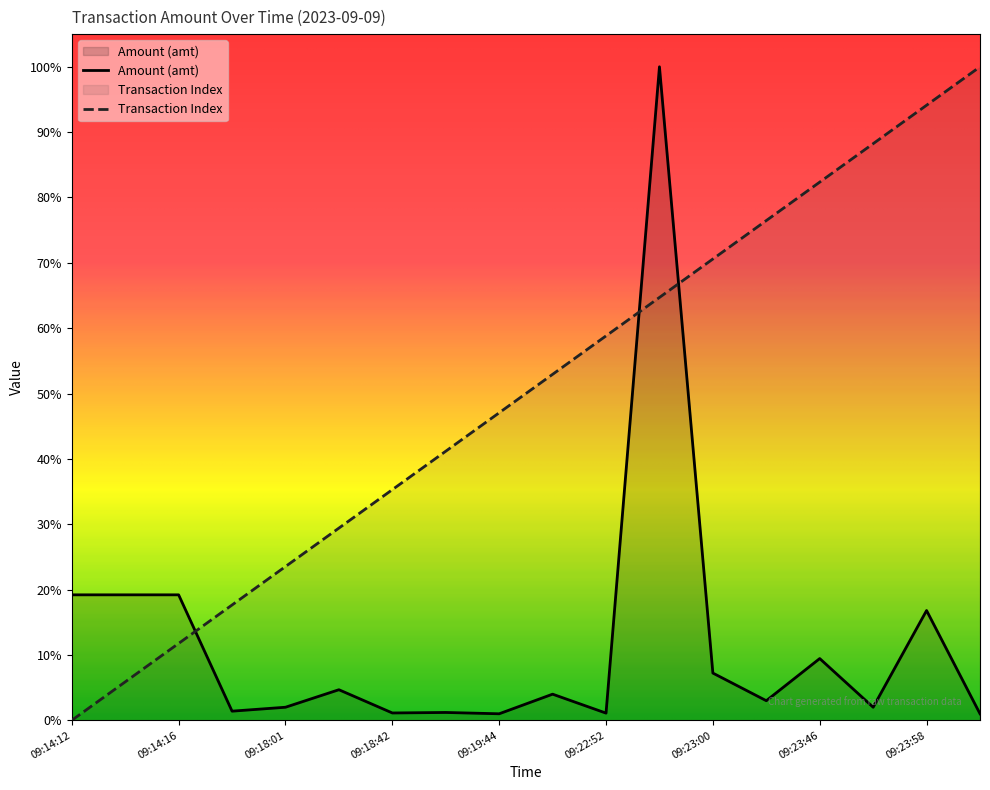

At which label is Transaction Index closest to 0?

09:14:12